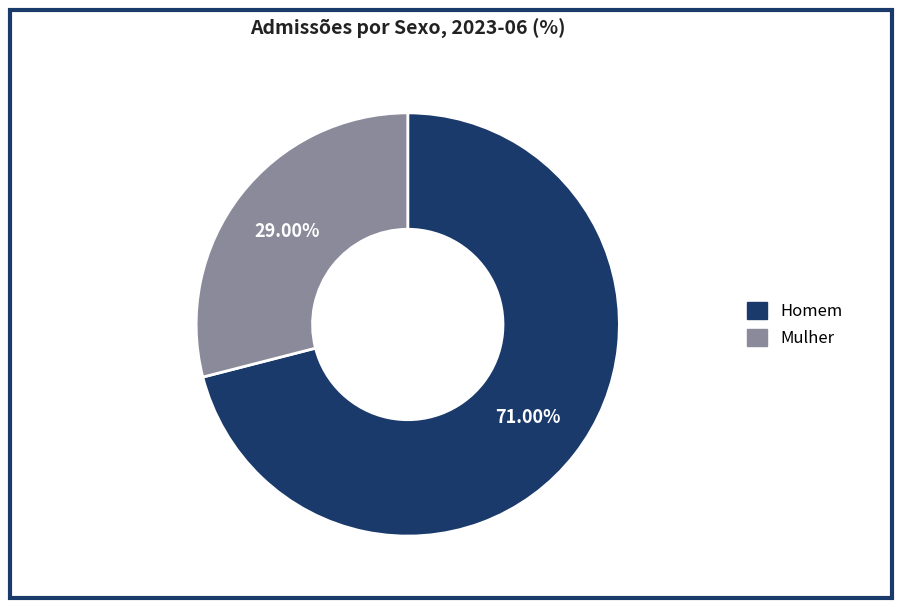

What percentage is the Homem slice, to the nearest percent?

71%